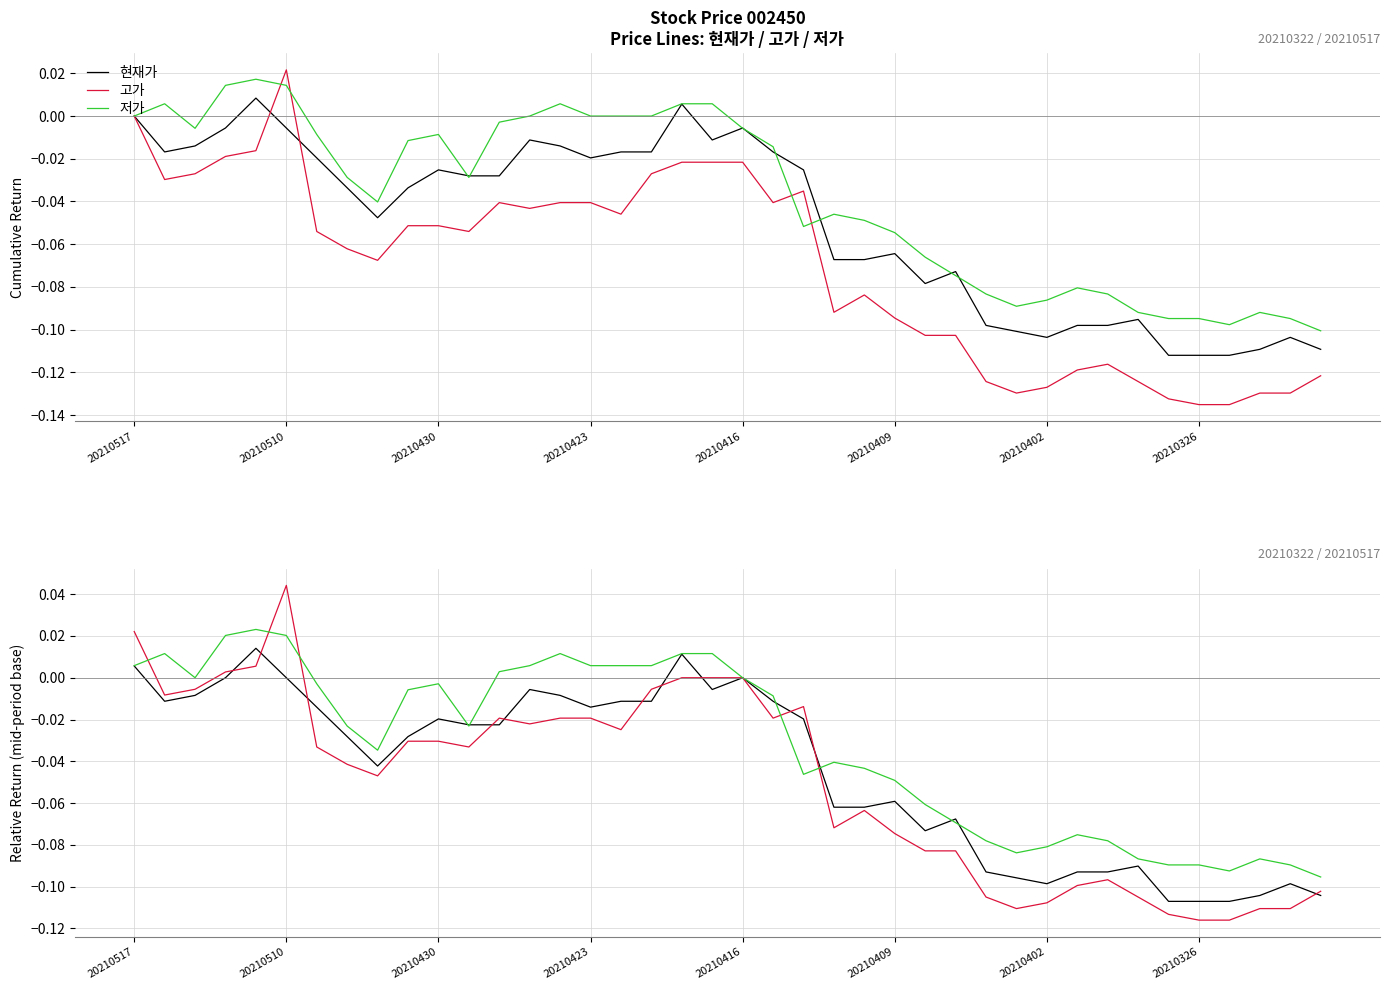

At which label does 저가 reach its minimum?

39